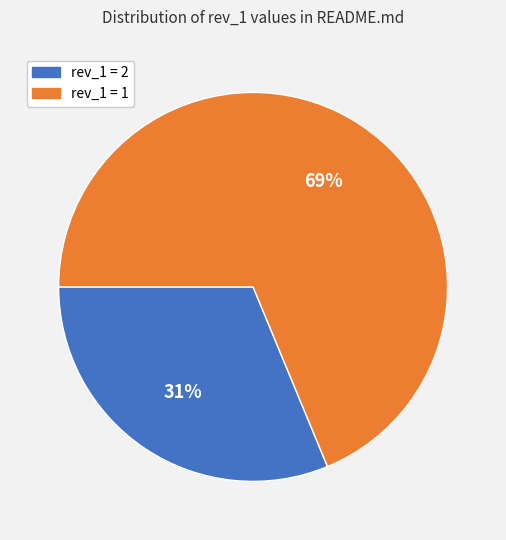

To the nearest percent, what is the average slice percentage?

50%